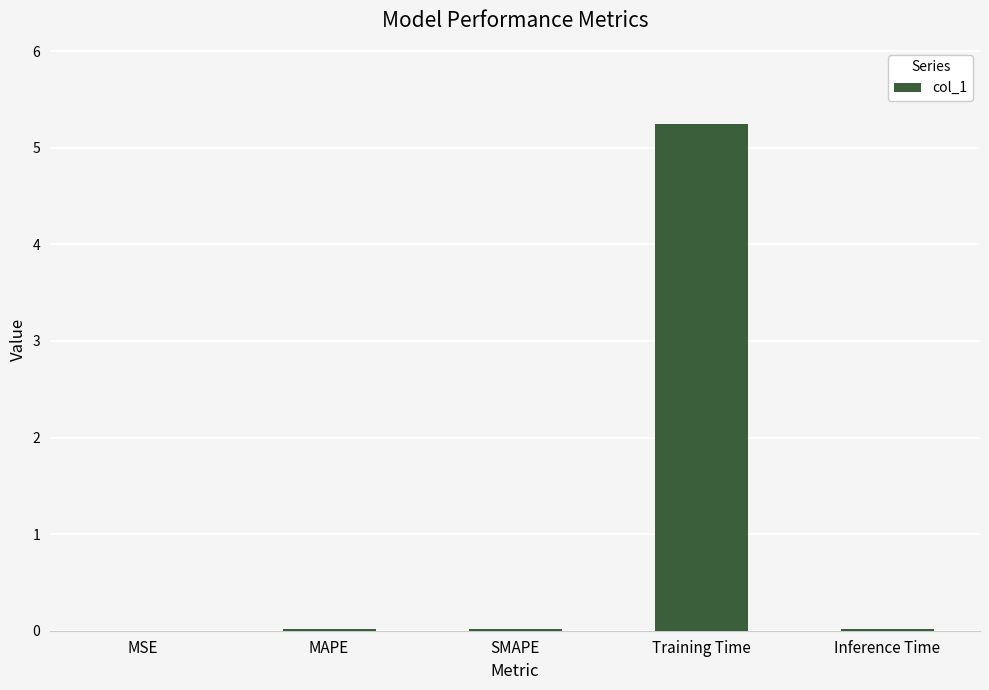

The value at MSE is 0.0. True or false?

True